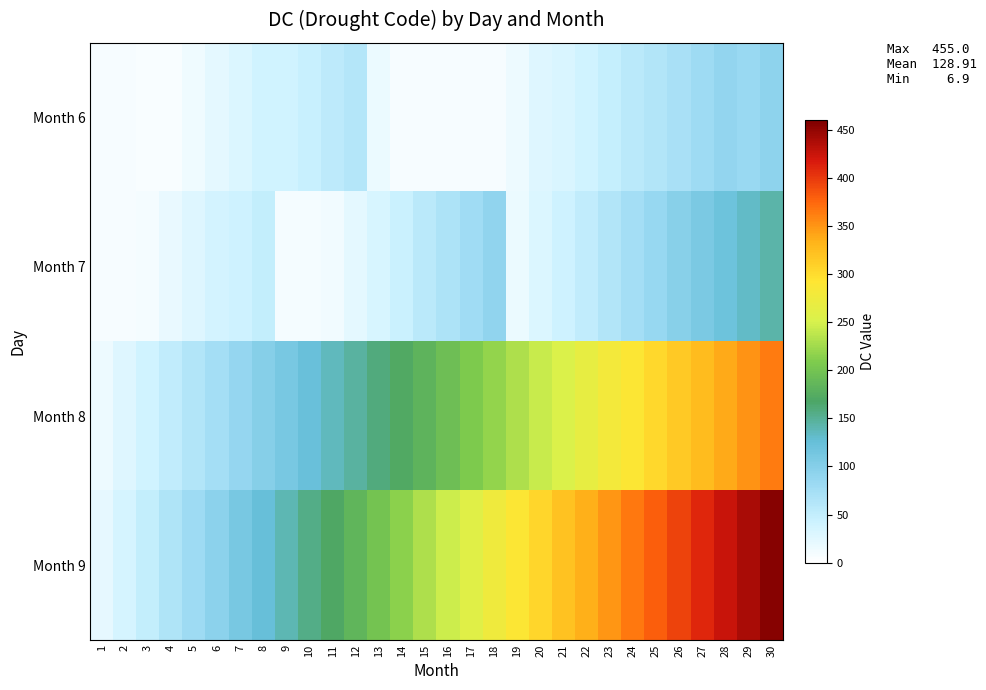

Which has a higher value, 24 or 21?

24